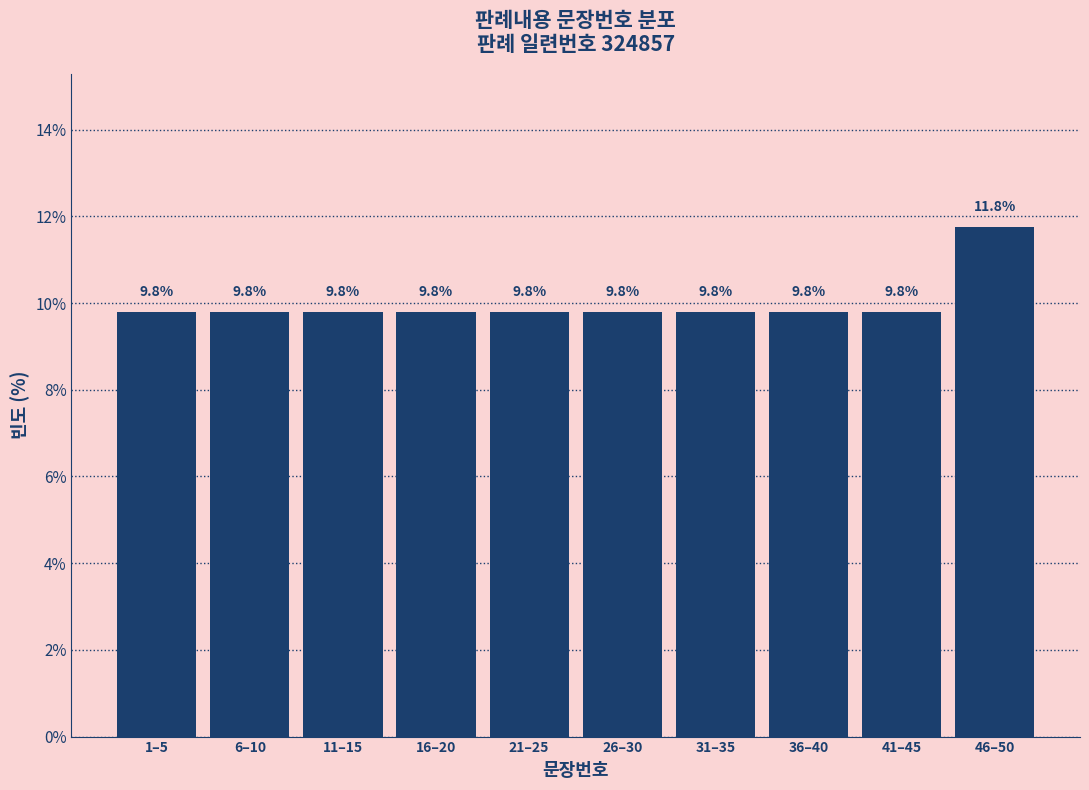

Reading left to right, what are all the values shown in this chart?

9.8	9.8	9.8	9.8	9.8	9.8	9.8	9.8	9.8	11.8